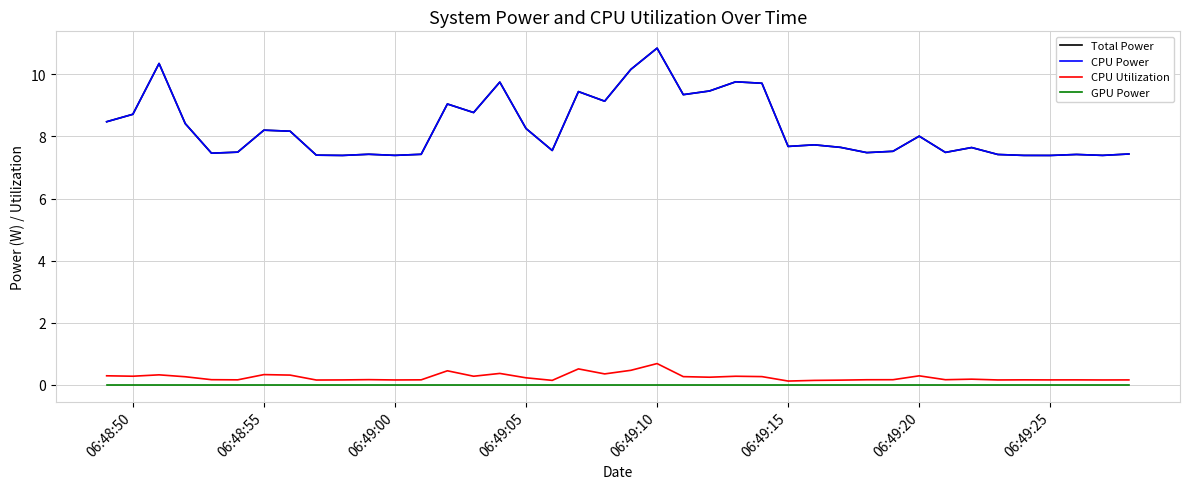

Which category has the lowest value in the CPU Power series?

06:49:25